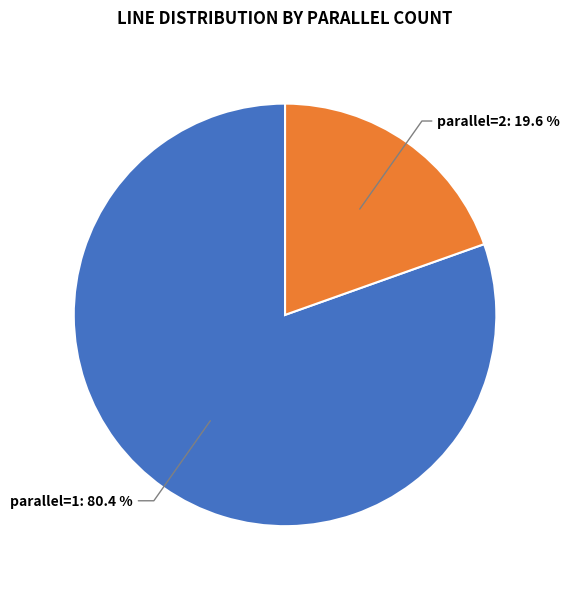

Is there any slice that represents more than half of the pie?

Yes